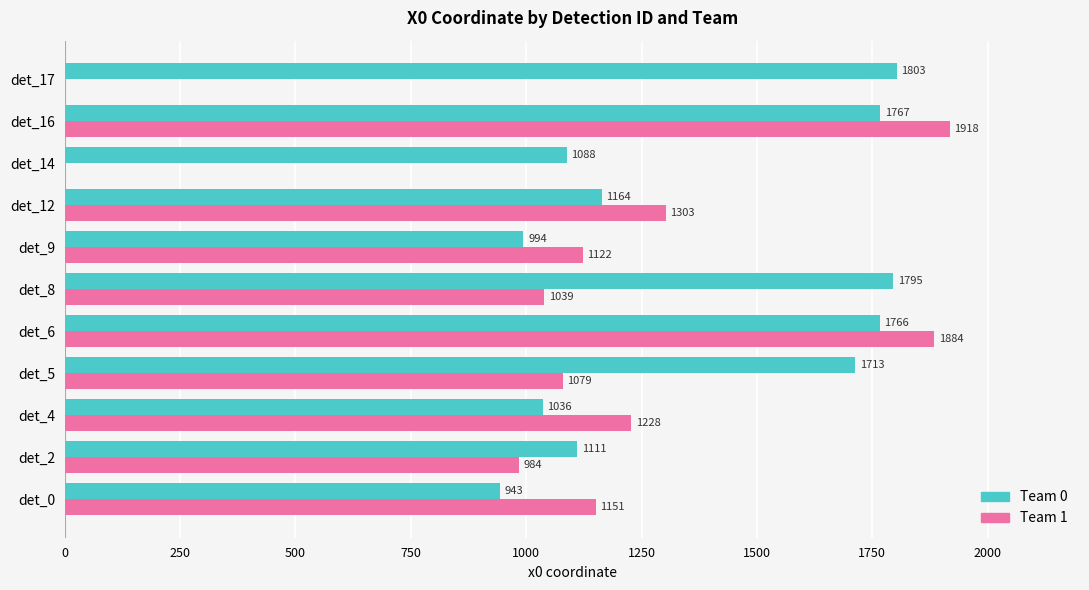

Where is Team 0 nearest to the value 1373?

det_12